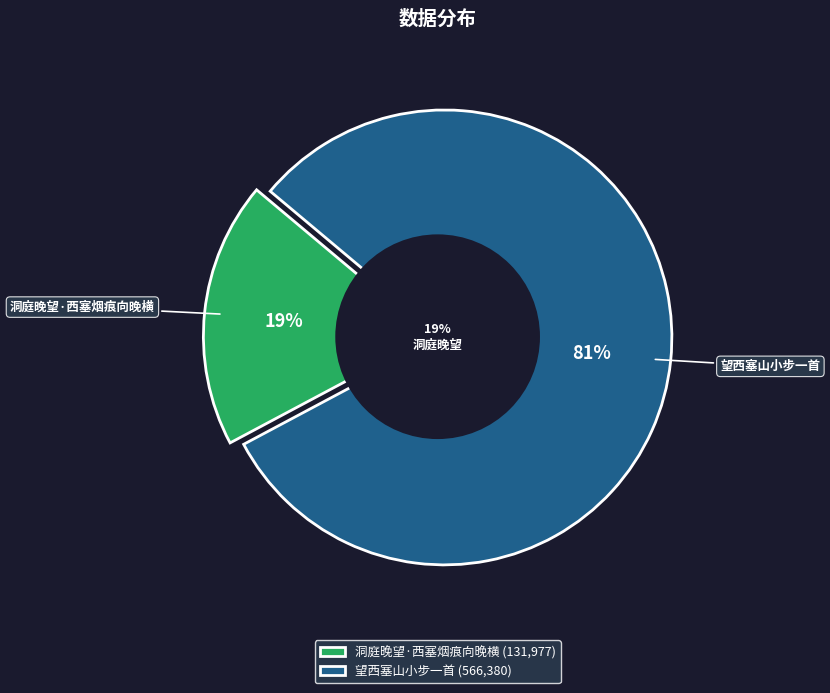

Does 望西塞山小步一首 account for over 50% of the chart?

Yes